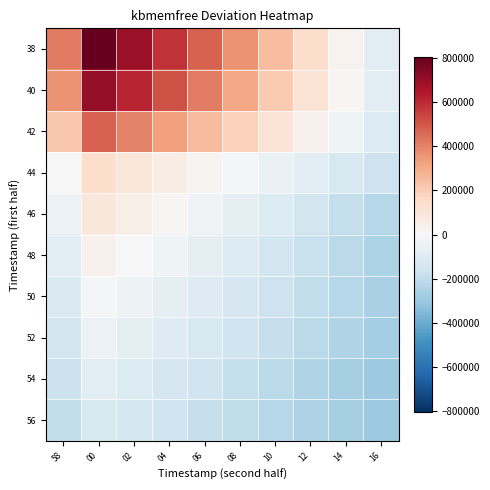

Which series has the widest spread of values?

38